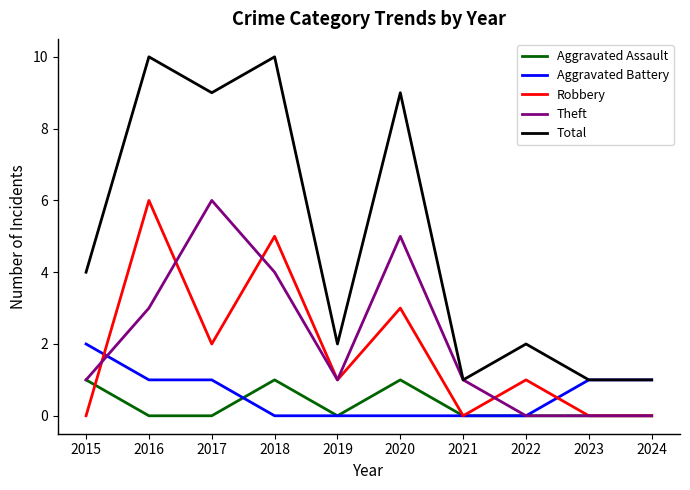

Count the number of data series in this chart.

5